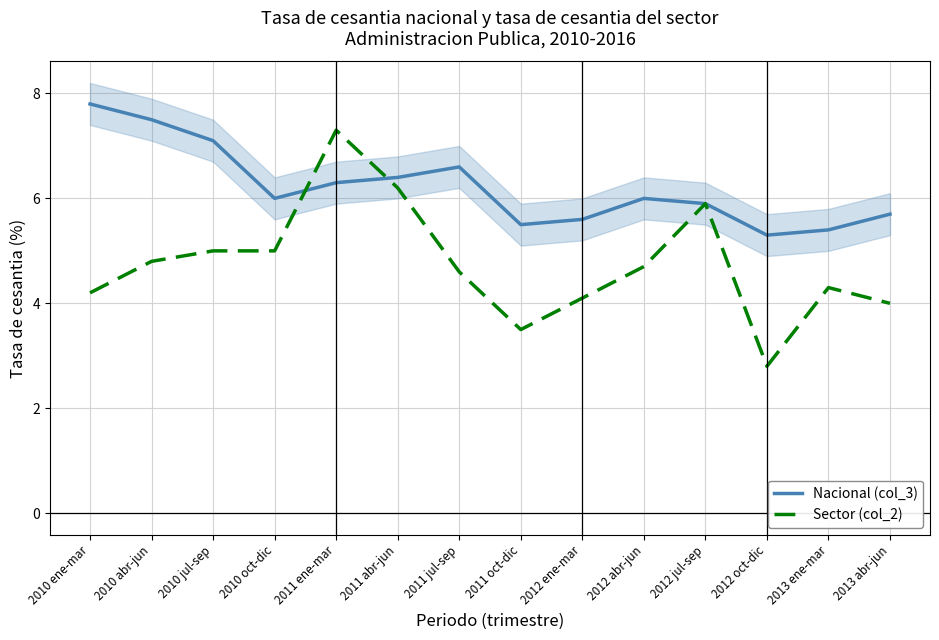

What is the label of the 3rd point from the right?

2012 oct-dic